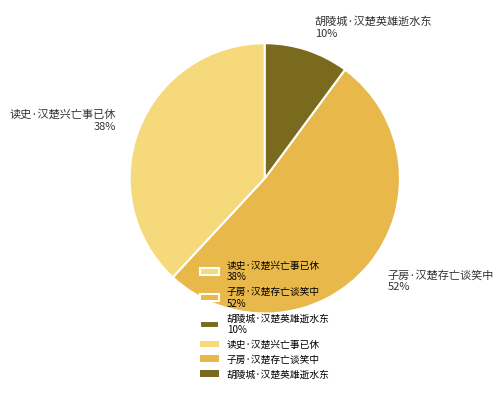

Which slice is the largest?

子房·汉楚存亡谈笑中